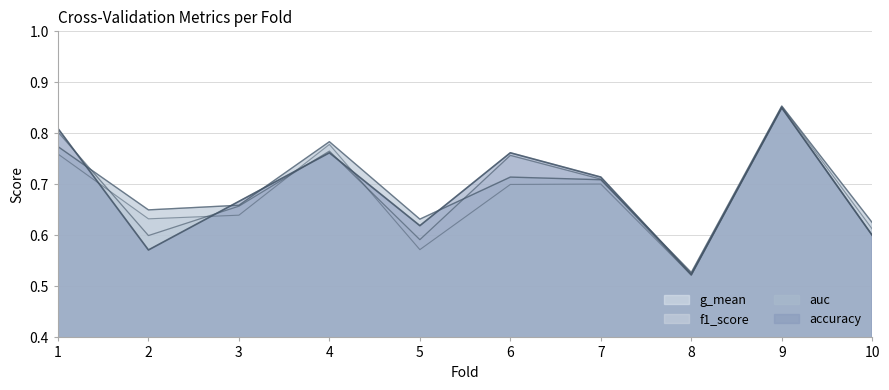

Reading left to right, list all the values displayed in this chart.

accuracy: 0.8	0.6	0.7	0.8	0.6	0.8	0.7	0.5	0.8	0.6
auc: 0.8	0.7	0.7	0.8	0.6	0.7	0.7	0.5	0.9	0.6
f1_score: 0.8	0.6	0.7	0.8	0.6	0.8	0.7	0.5	0.9	0.6
g_mean: 0.8	0.6	0.6	0.8	0.6	0.7	0.7	0.5	0.9	0.6